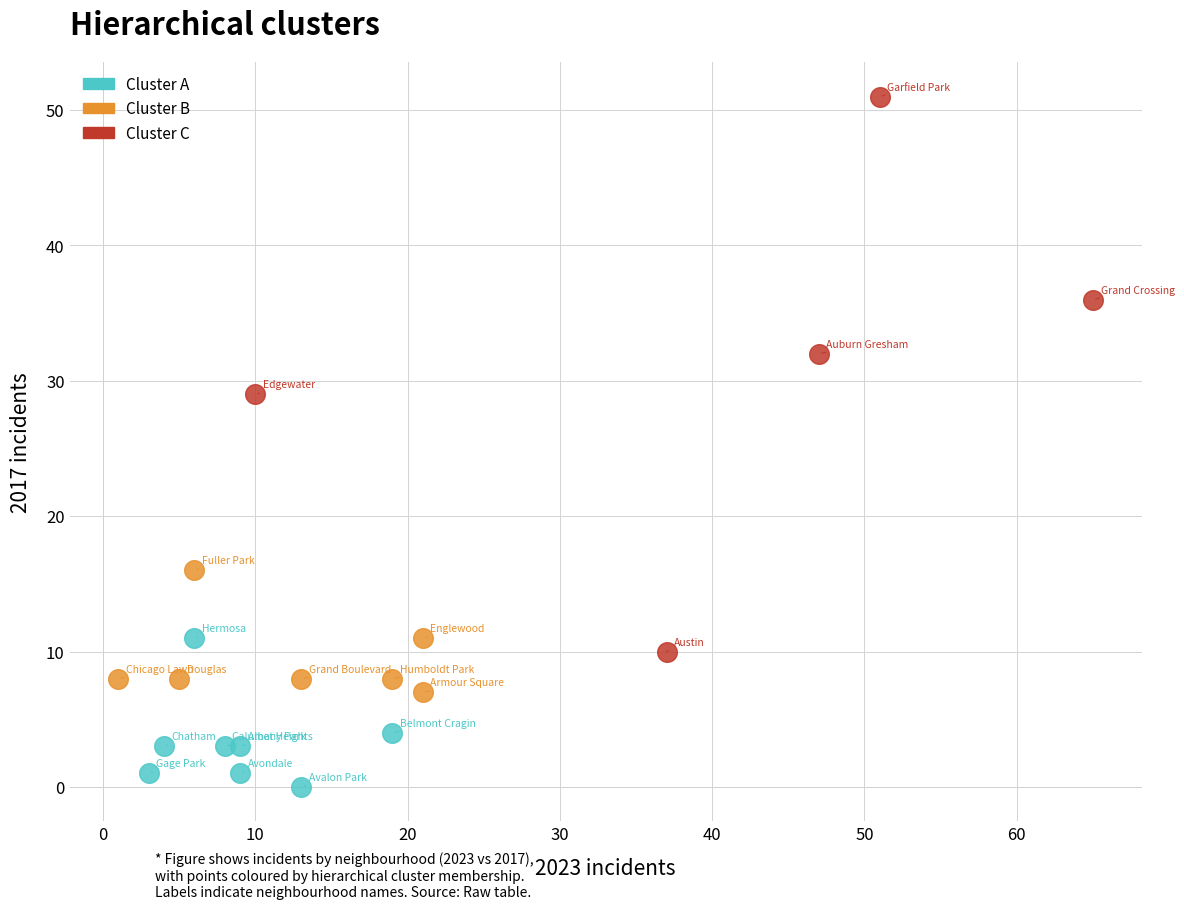

Which series reaches the maximum Y coordinate?

Cluster C